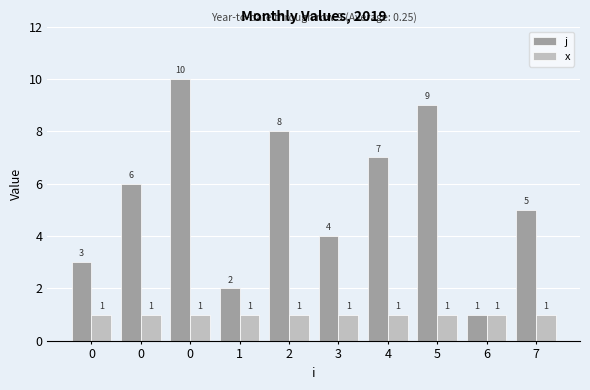

List the labels in order of j value, largest first.

0, 5, 2, 4, 0, 7, 3, 0, 1, 6